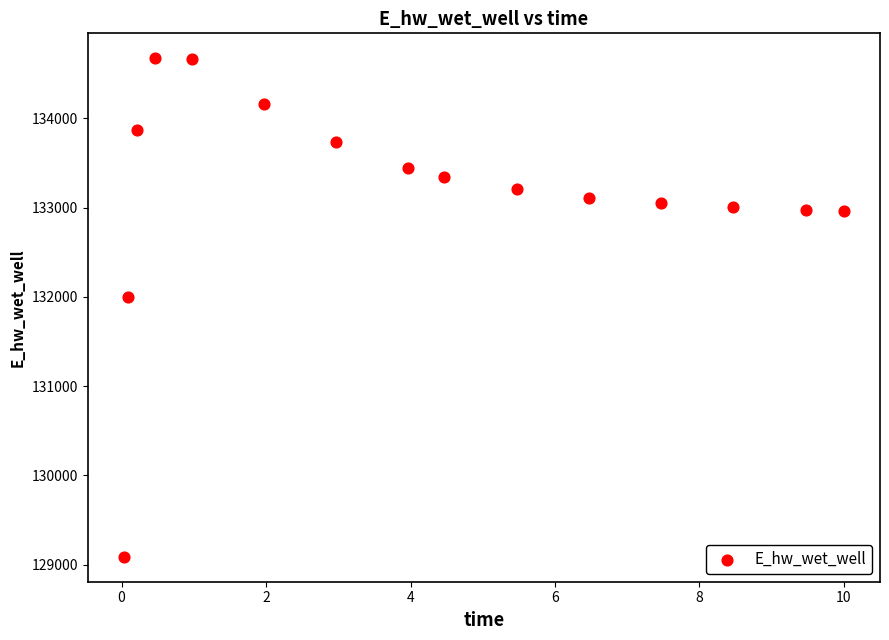

What Y value in the scatter plot is closest to 131880?

132002.2